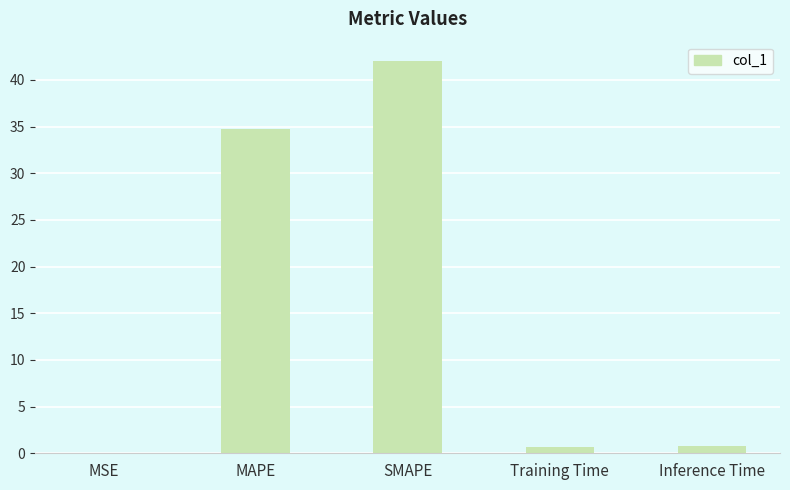

What is the approximate value at Inference Time?

0.8